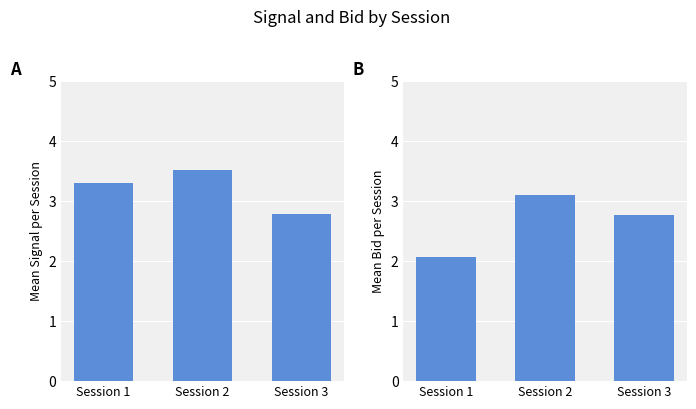

Are the bars grouped side by side (vs. stacked)?

Yes